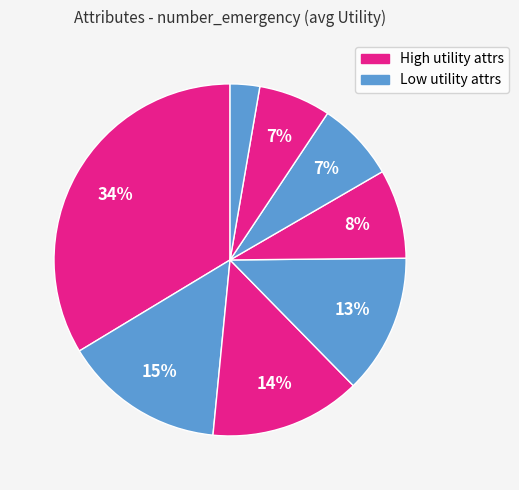

Does any single category account for the majority?

No